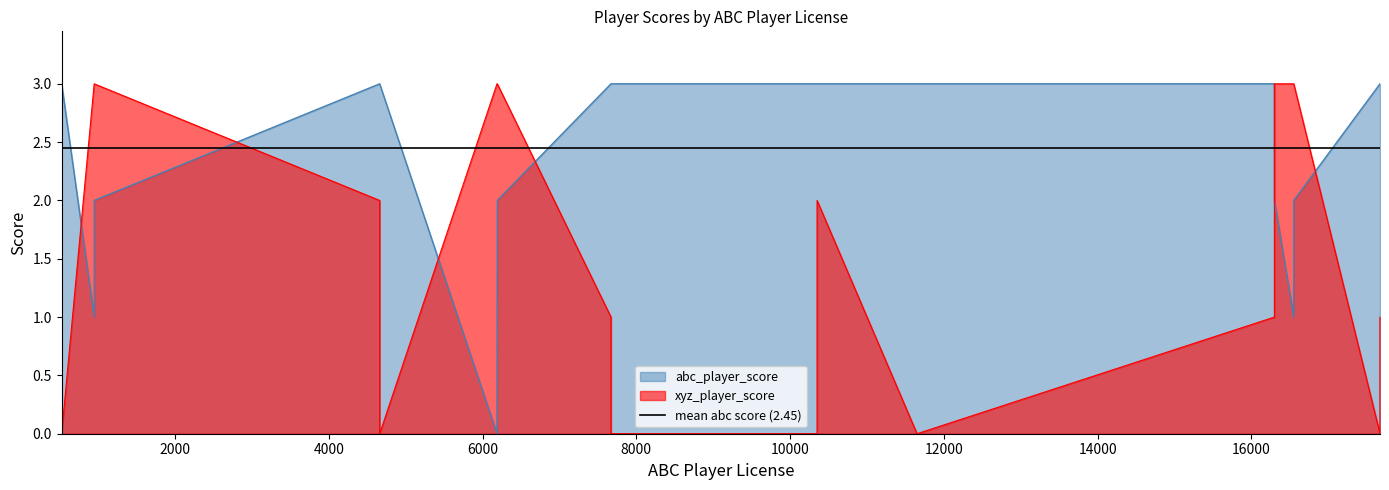

How many series are shown in this chart?

2